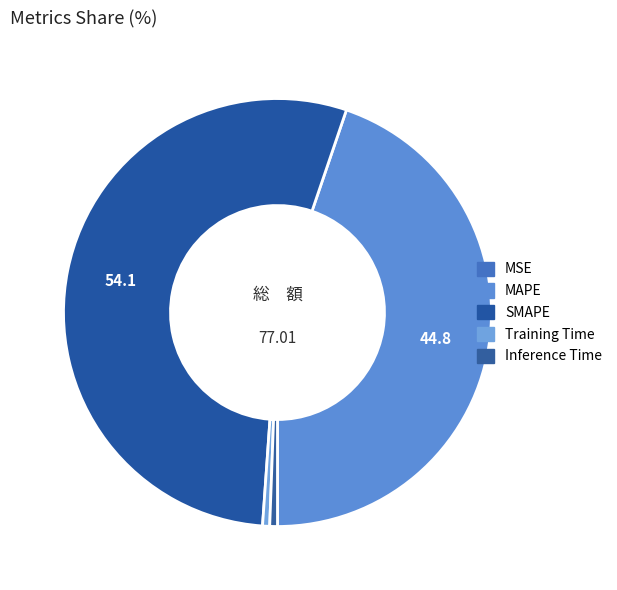

True or false: MAPE accounts for 45% of the total.

True